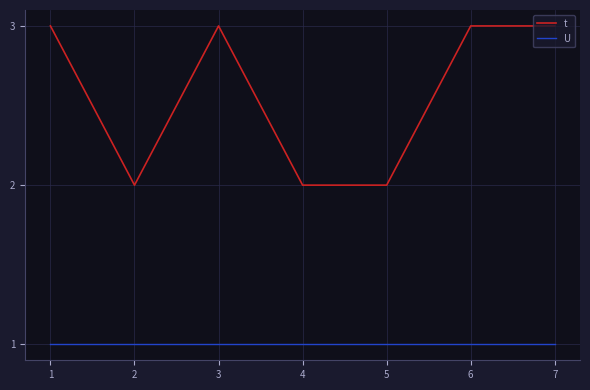

Which series has the widest spread of values?

t